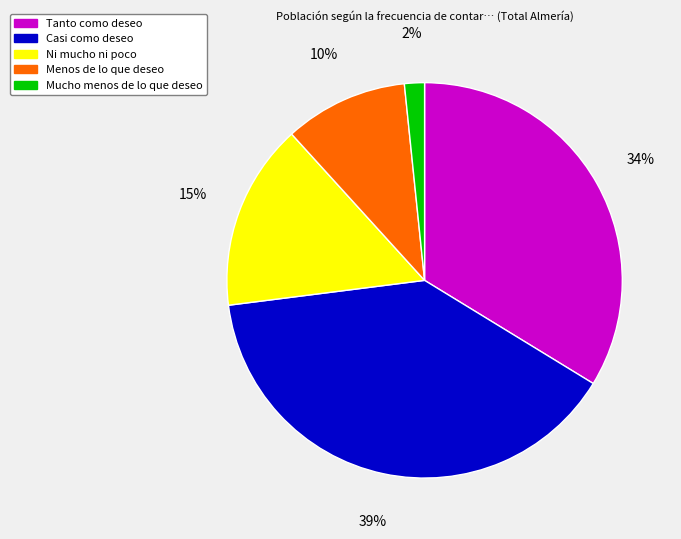

Do Menos de lo que deseo and Mucho menos de lo que deseo together represent more than half of the pie?

No